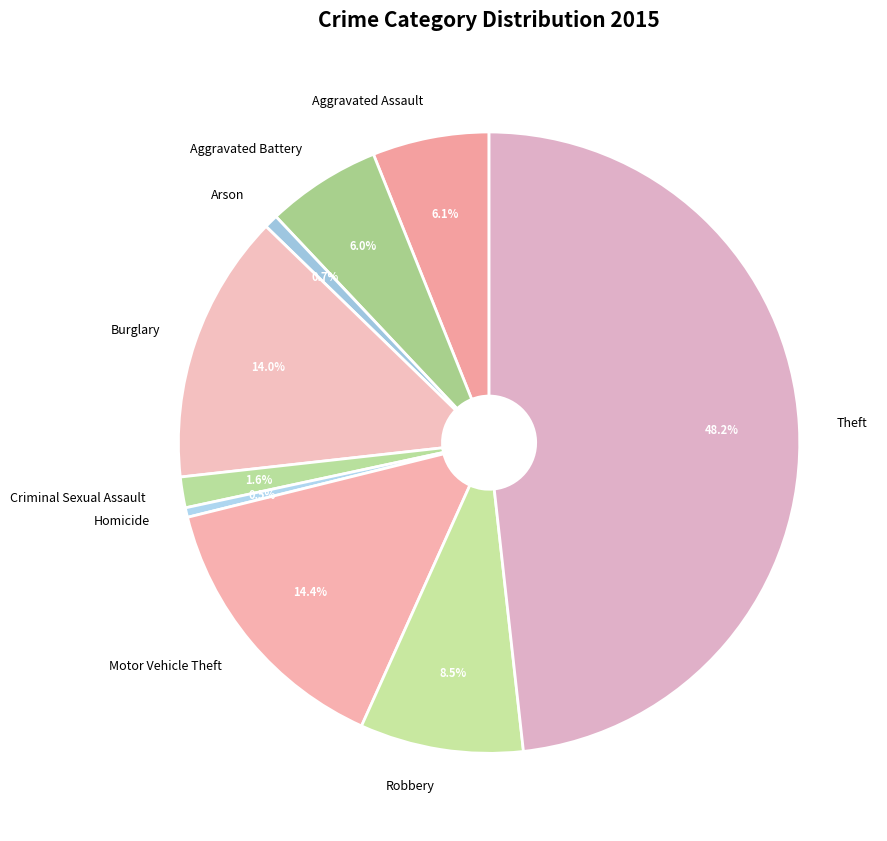

Is there any slice that represents more than half of the pie?

No